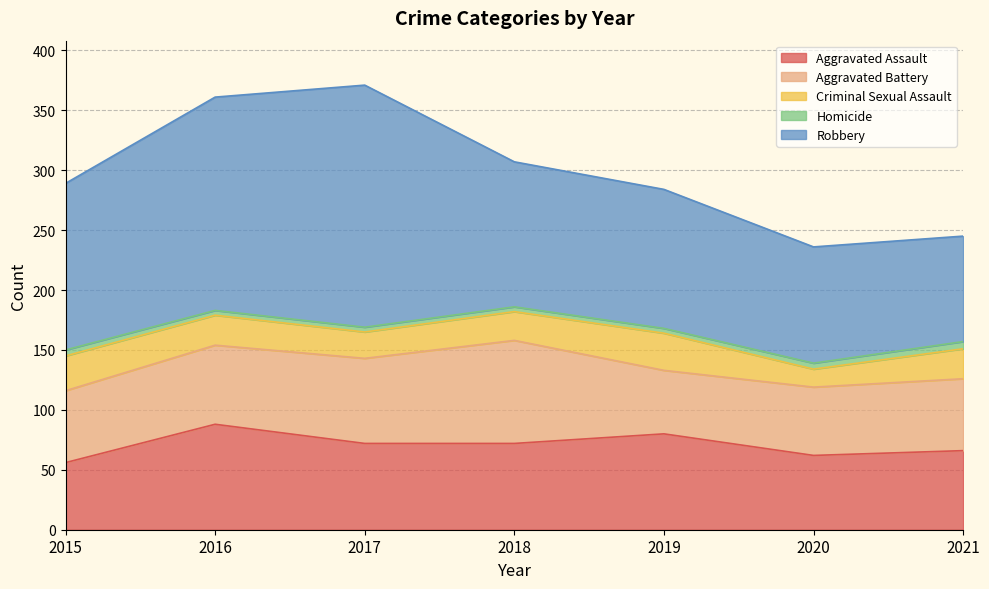

Reading right to left, list all the values displayed in this chart.

Aggravated Assault: 66	62	80	72	72	88	56
Aggravated Battery: 60	57	53	86	71	66	60
Criminal Sexual Assault: 25	15	31	24	22	25	29
Homicide: 6	5	4	4	4	4	5
Robbery: 88	97	116	121	202	178	139